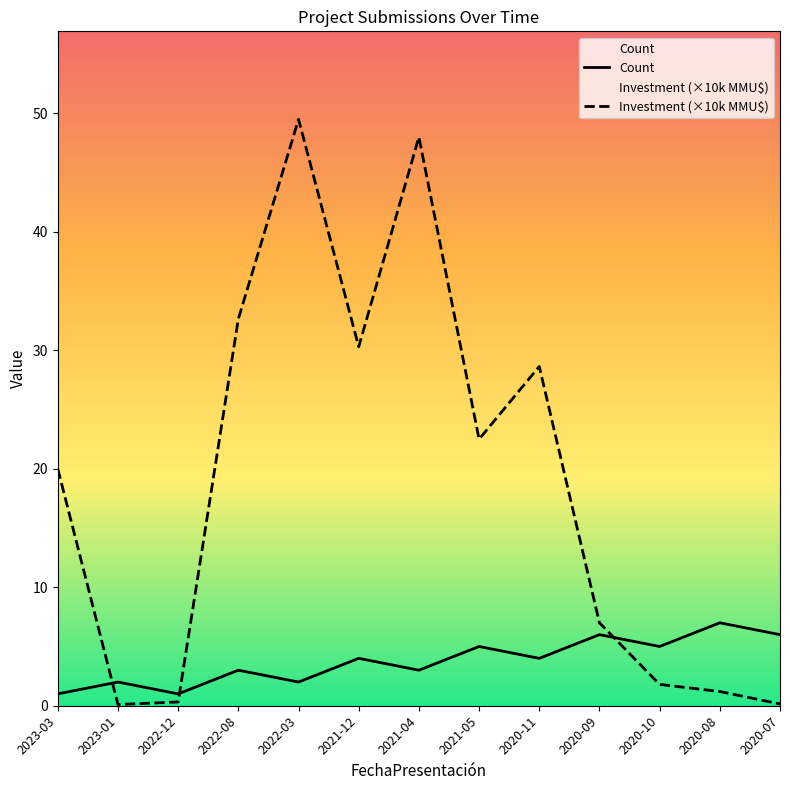

In Count, how many points are higher than both neighbors (excluding endpoints)?

6